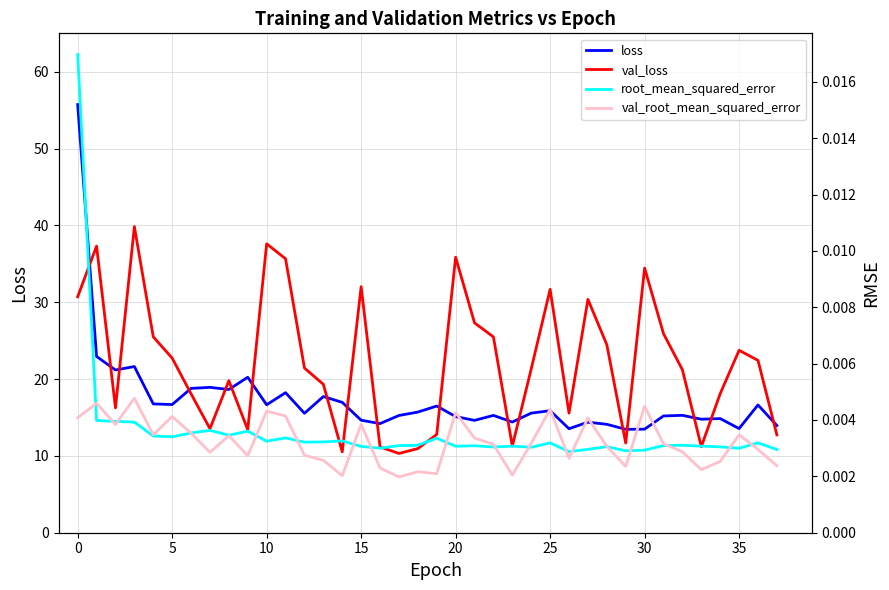

Which series has the largest range (max minus min)?

loss